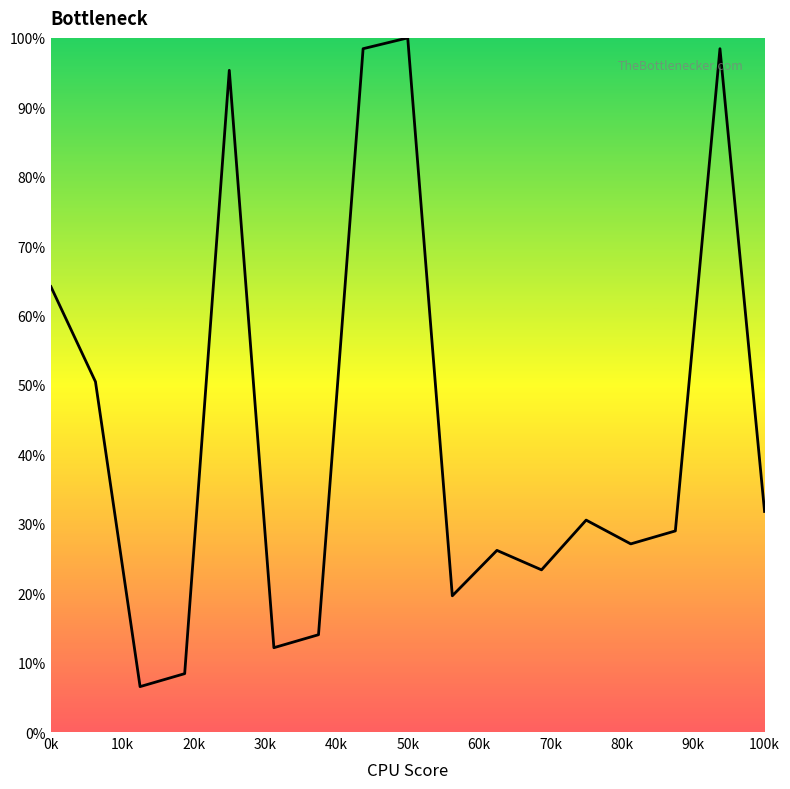

What is the minimum value shown in the chart?

6.5